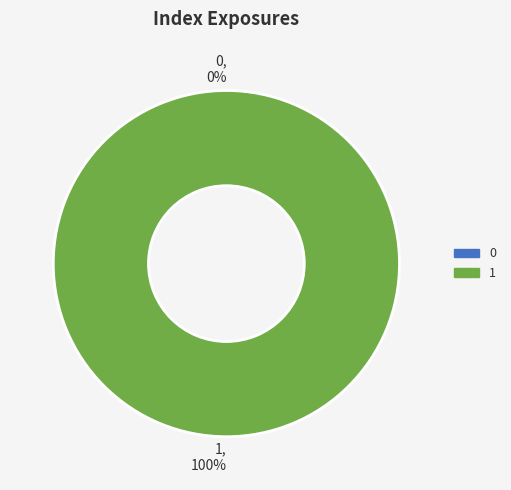

Is there a majority slice in this chart?

Yes